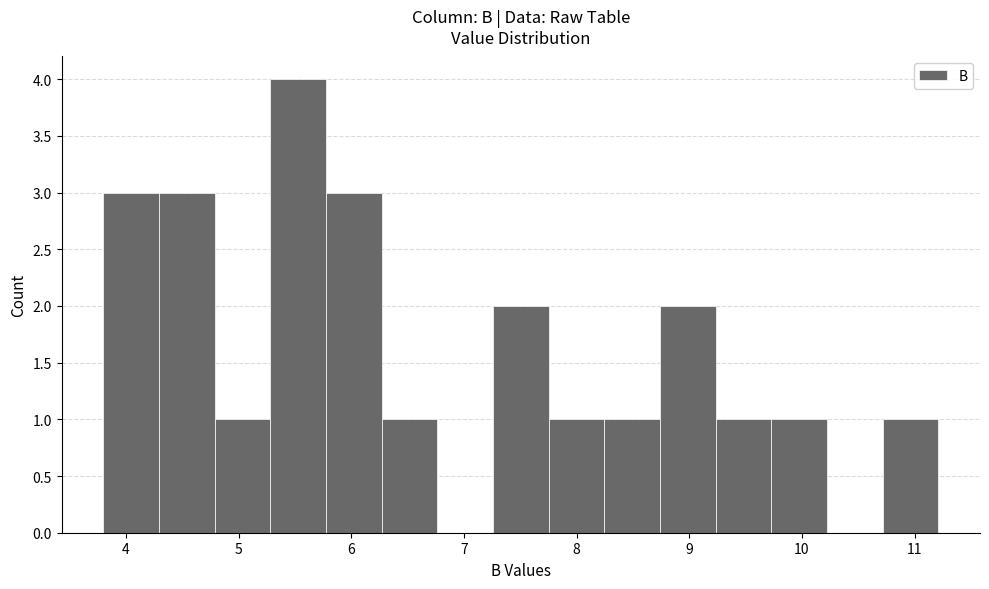

How tall is the bar that spans 7.8 to 8.2 on the x-axis? Neither the bar edges nor the heights are printed on the chart, so give them approximately, as read against the axes.

1